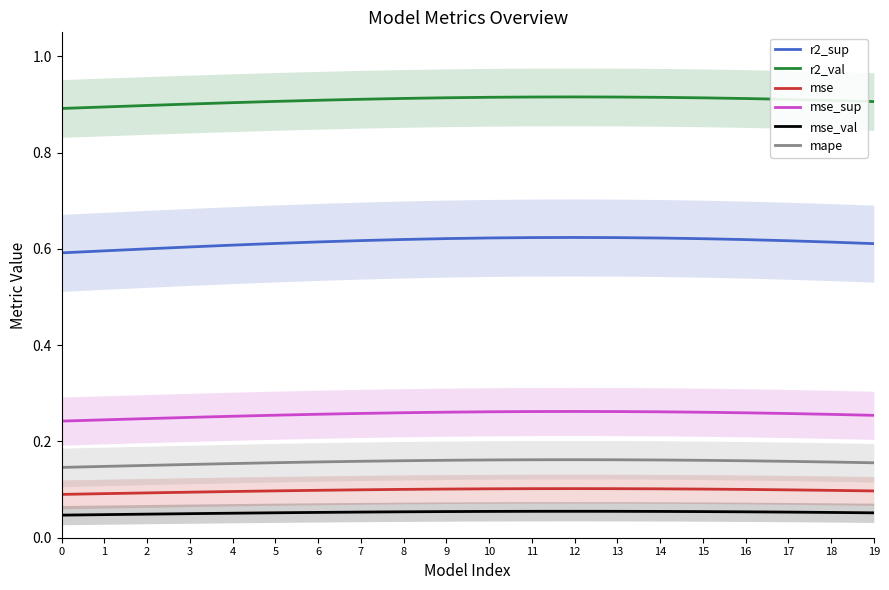

Reading right to left, extract all data points from this chart.

r2_sup: 0.6	0.6	0.6	0.6	0.6	0.6	0.6	0.6	0.6	0.6	0.6	0.6	0.6	0.6	0.6	0.6	0.6	0.6	0.6	0.6
r2_val: 0.9	0.9	0.9	0.9	0.9	0.9	0.9	0.9	0.9	0.9	0.9	0.9	0.9	0.9	0.9	0.9	0.9	0.9	0.9	0.9
mse: 0.1	0.1	0.1	0.1	0.1	0.1	0.1	0.1	0.1	0.1	0.1	0.1	0.1	0.1	0.1	0.1	0.1	0.1	0.1	0.1
mse_sup: 0.3	0.3	0.3	0.3	0.3	0.3	0.3	0.3	0.3	0.3	0.3	0.3	0.3	0.3	0.3	0.3	0.3	0.2	0.2	0.2
mse_val: 0.1	0.1	0.1	0.1	0.1	0.1	0.1	0.1	0.1	0.1	0.1	0.1	0.1	0.1	0.1	0.1	0.1	0.0	0.0	0.0
mape: 0.2	0.2	0.2	0.2	0.2	0.2	0.2	0.2	0.2	0.2	0.2	0.2	0.2	0.2	0.2	0.2	0.2	0.2	0.1	0.1